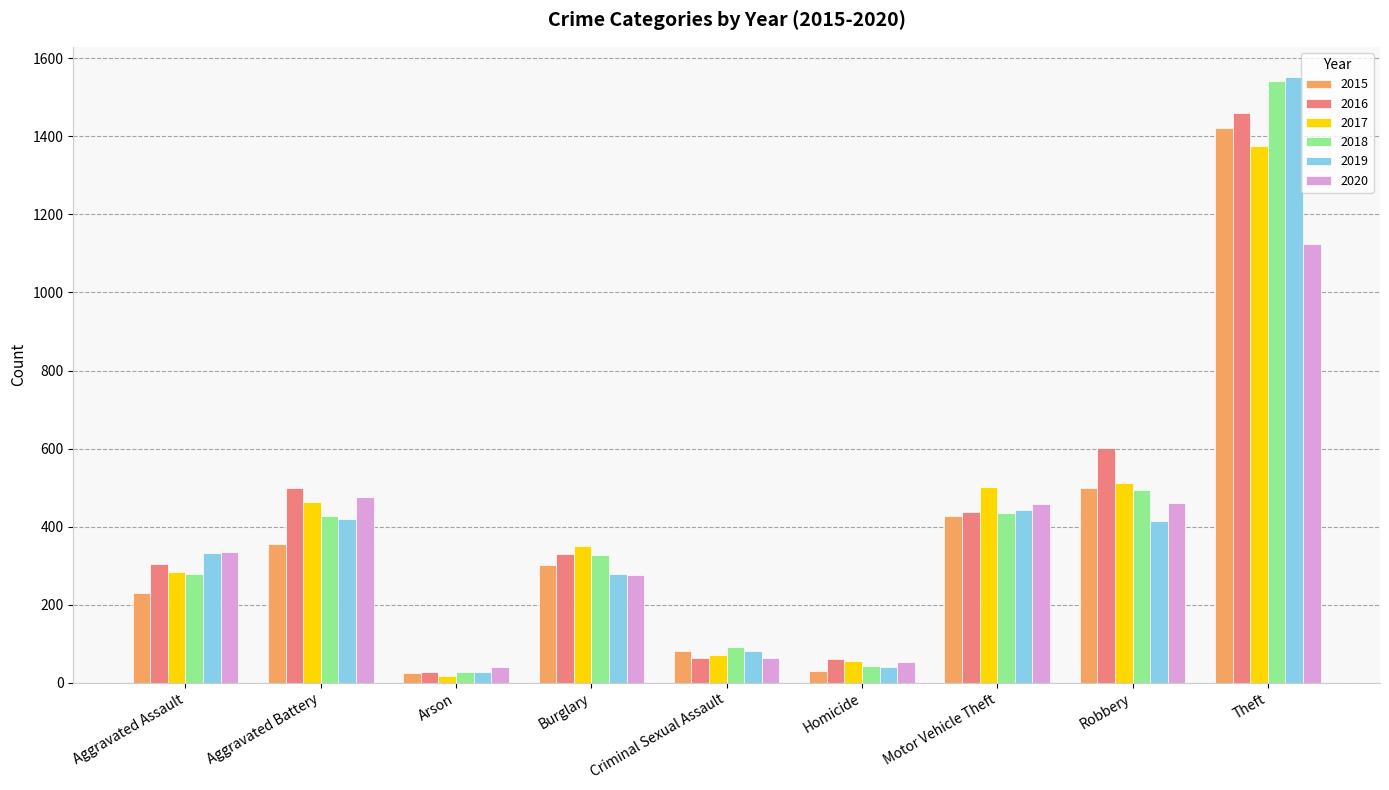

Is it true that 2015 equals 231 at Aggravated Assault?

True